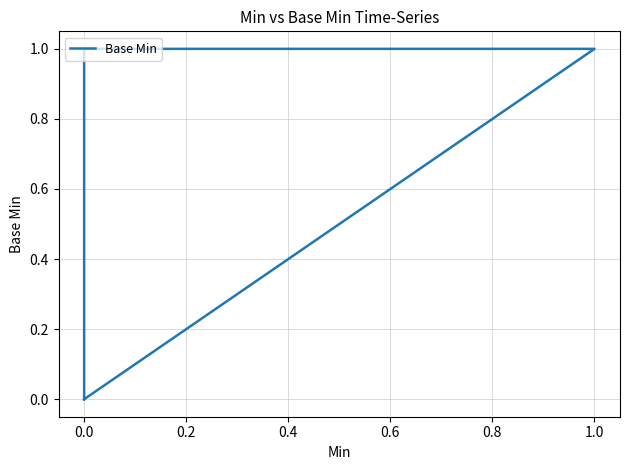

What is the sum of the values at 0.2 and 0.6?

1